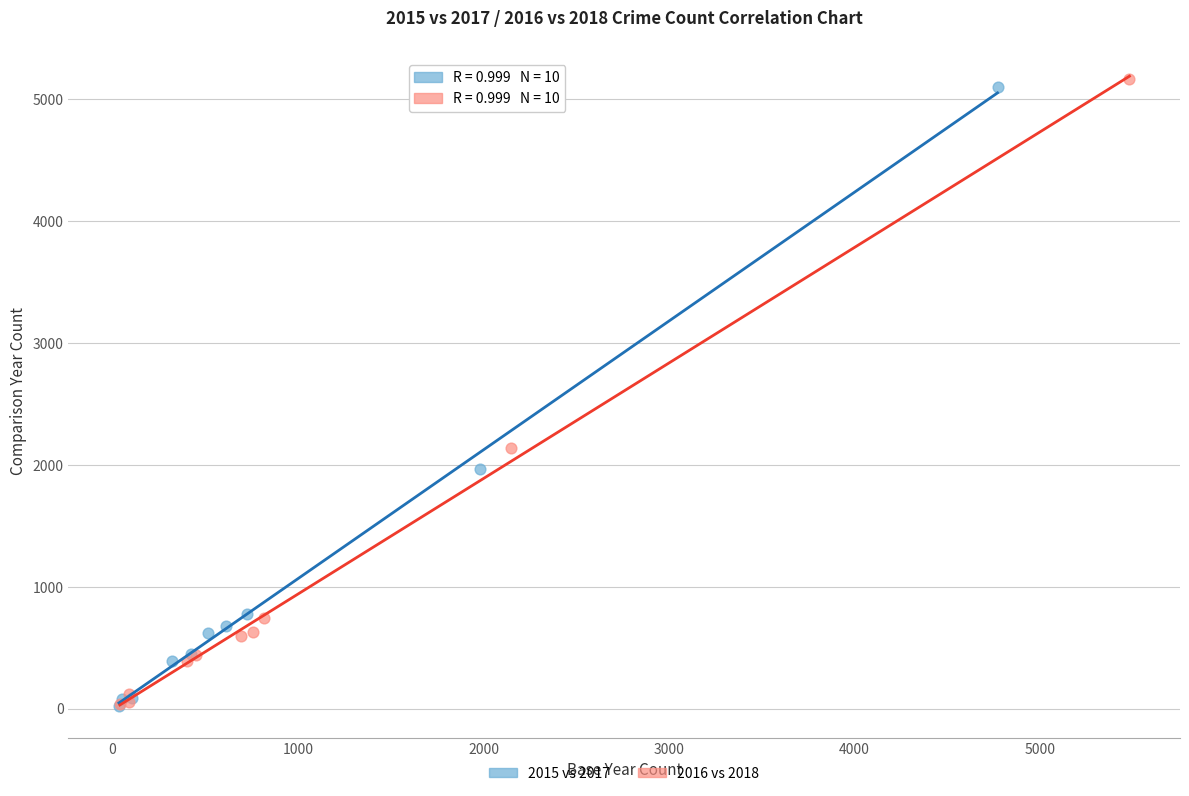

Which series has the largest Y range (max minus min)?

2016 vs 2018